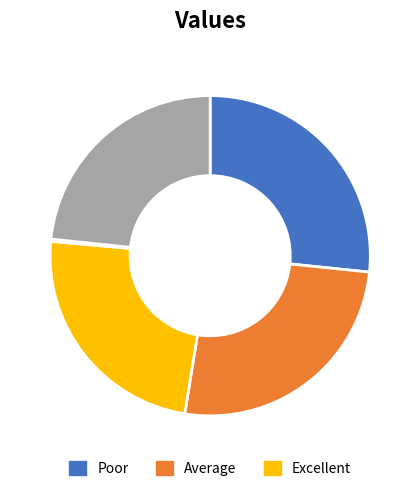

Is there any slice that represents more than half of the pie?

No